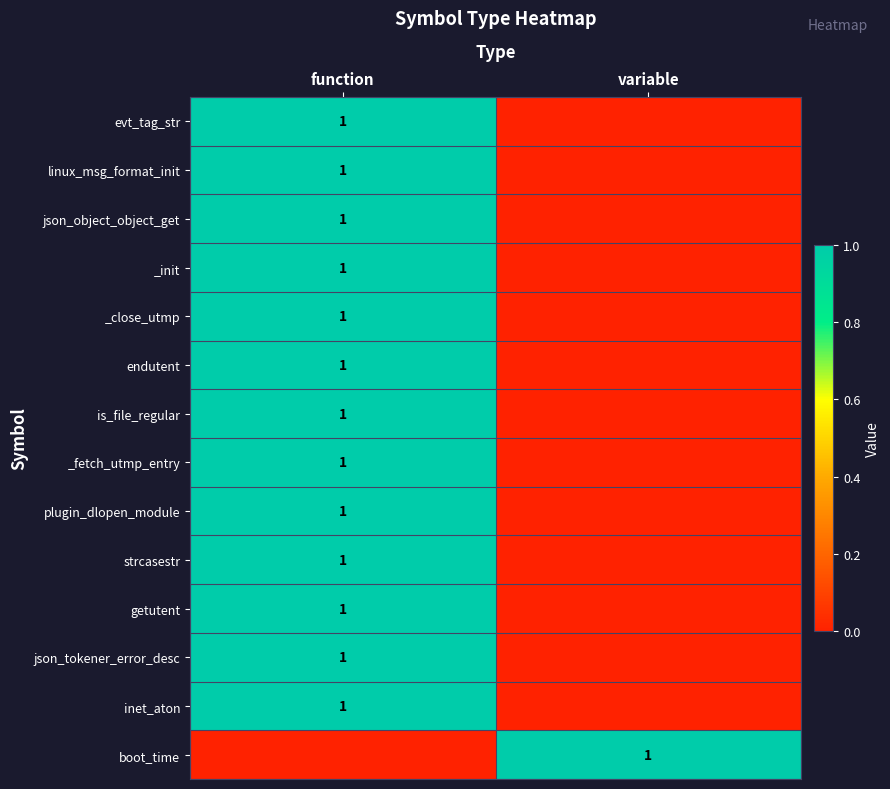

The value of _fetch_utmp_entry at function is 0. True or false?

False